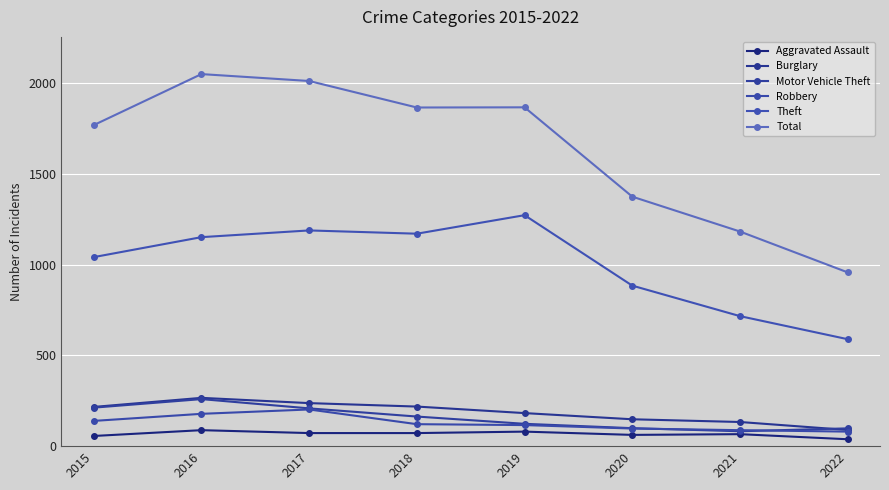

Reading left to right, what are all the values shown in this chart?

Aggravated Assault: 2015=56	2016=88	2017=72	2018=72	2019=80	2020=62	2021=66	2022=38
Burglary: 2015=216	2016=266	2017=237	2018=218	2019=182	2020=148	2021=133	2022=89
Motor Vehicle Theft: 2015=212	2016=259	2017=208	2018=163	2019=123	2020=99	2021=82	2022=98
Robbery: 2015=139	2016=178	2017=202	2018=121	2019=116	2020=97	2021=88	2022=80
Theft: 2015=1041	2016=1151	2017=1188	2018=1170	2019=1272	2020=884	2021=716	2022=589
Total: 2015=1768	2016=2049	2017=2011	2018=1865	2019=1866	2020=1374	2021=1182	2022=957